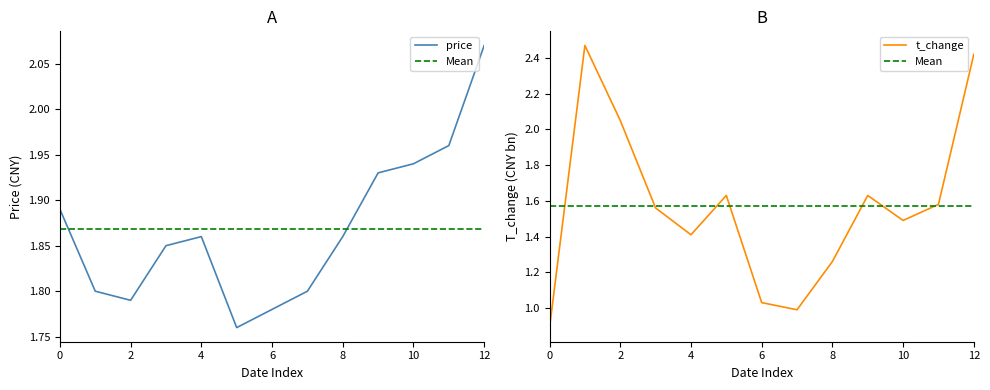

True or false: t_change and price cross at least once.

True